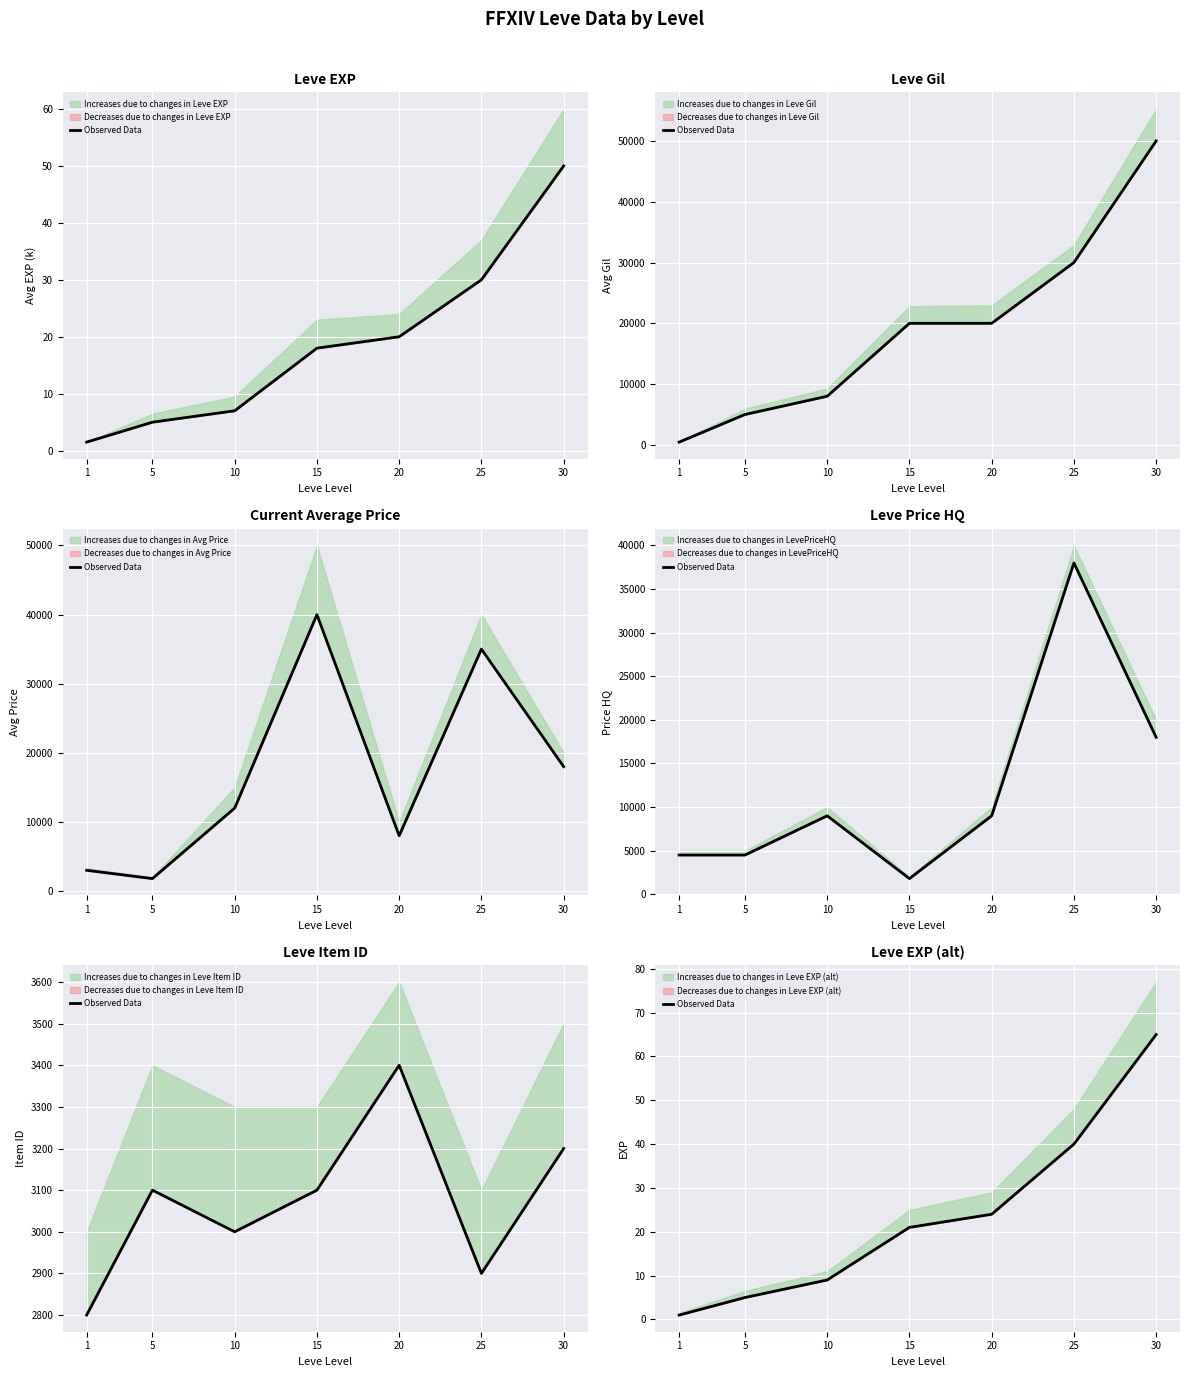

The chart shows a value of 5 at 5. True or false?

True